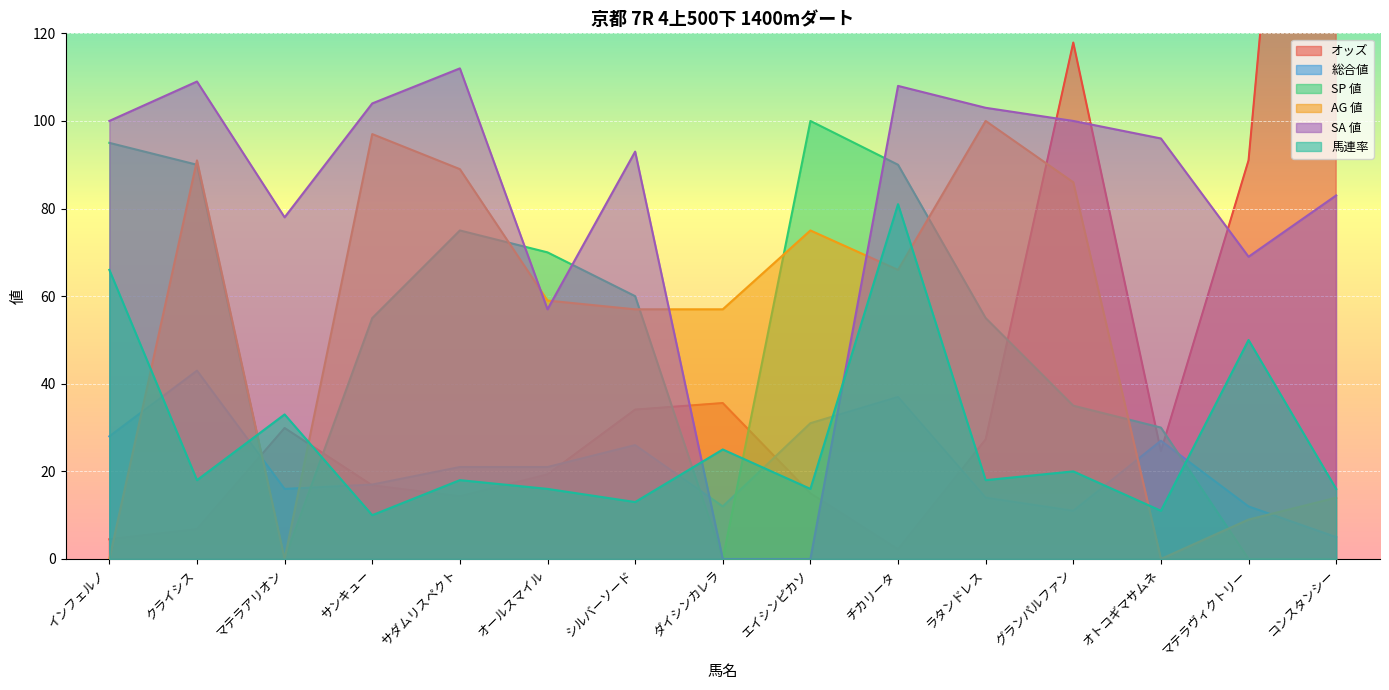

Which category has the highest value in the SA 値 series?

サダムリスペクト